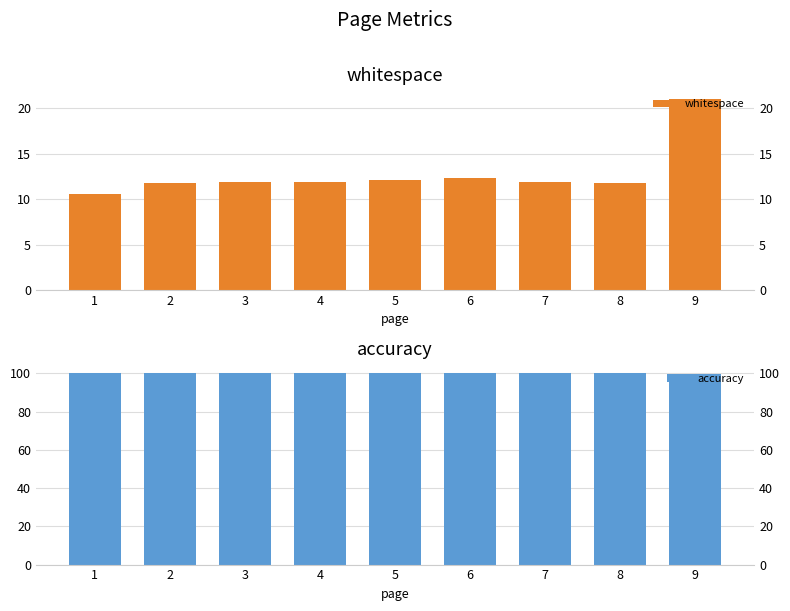

At which category is the sum across all series the highest?

9